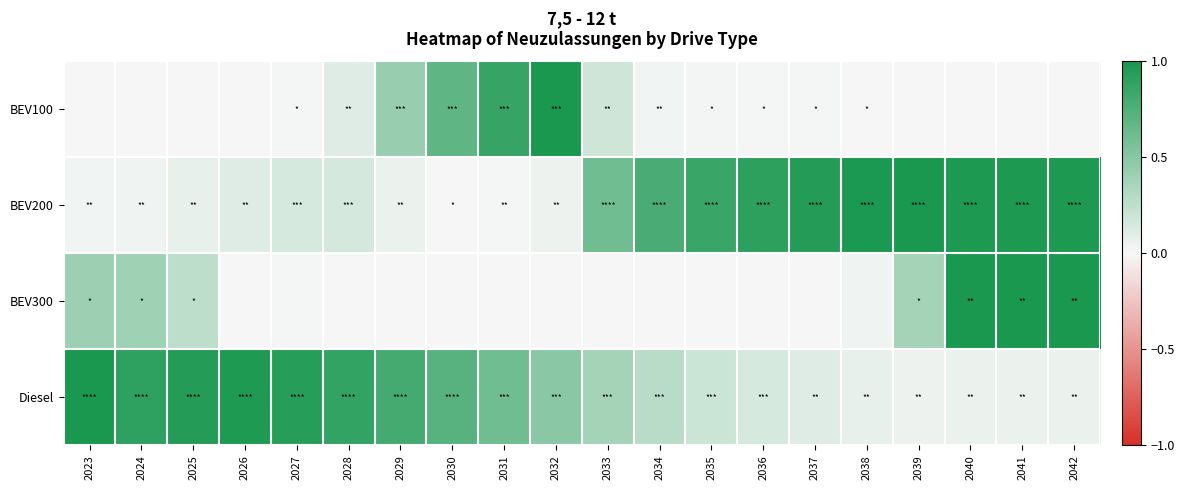

Which series has the largest total across all categories?

BEV200